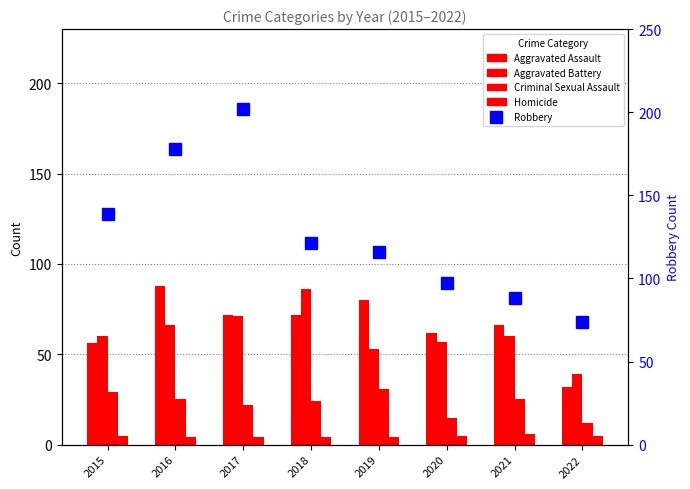

The Homicide series shows 4 at 2018. True or false?

True